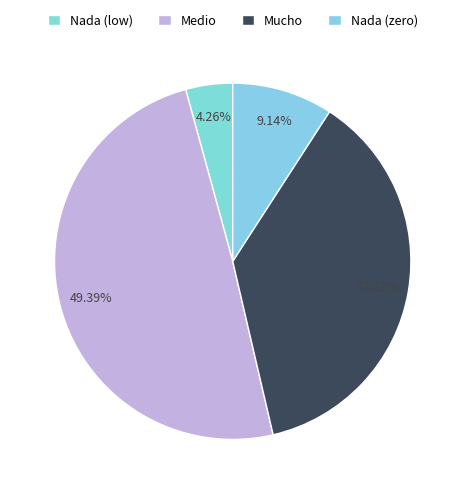

Count the number of slices in the pie.

4